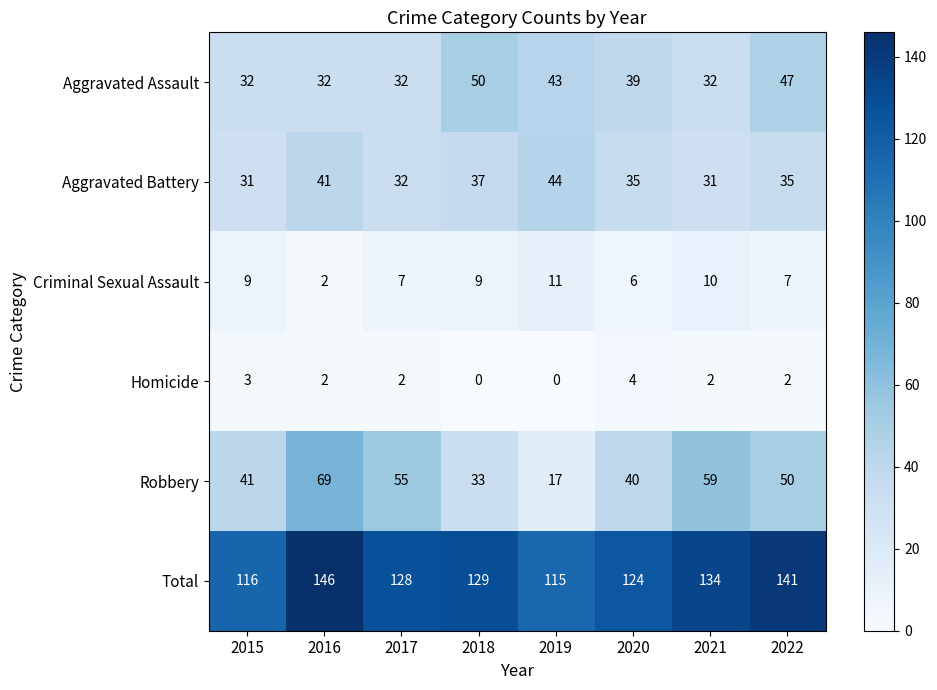

Count the number of data series in this chart.

6